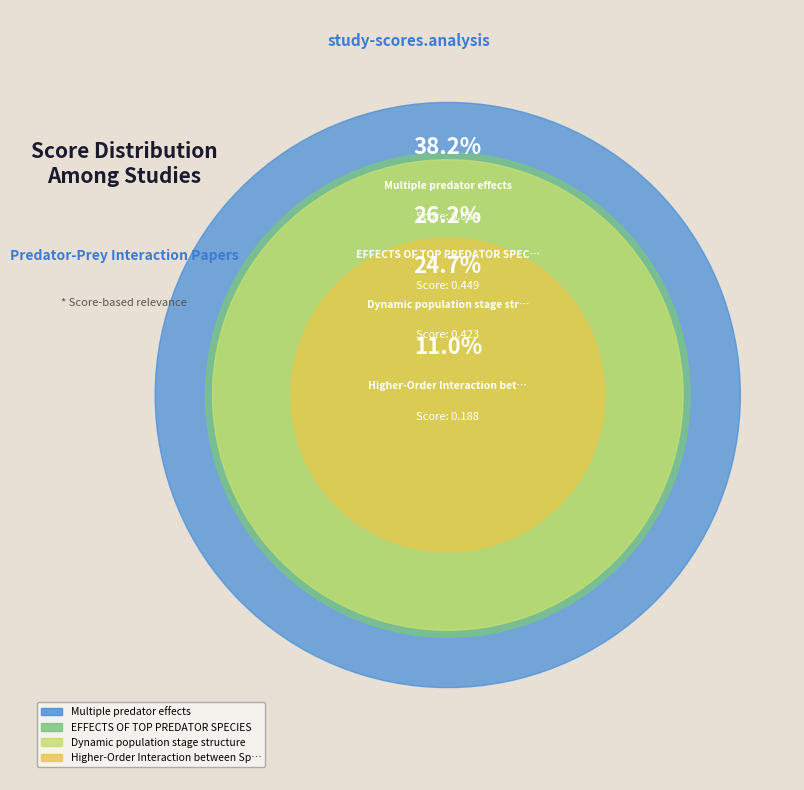

What percentage is the Higher-Order Interaction between Species slice, to the nearest percent?

11%